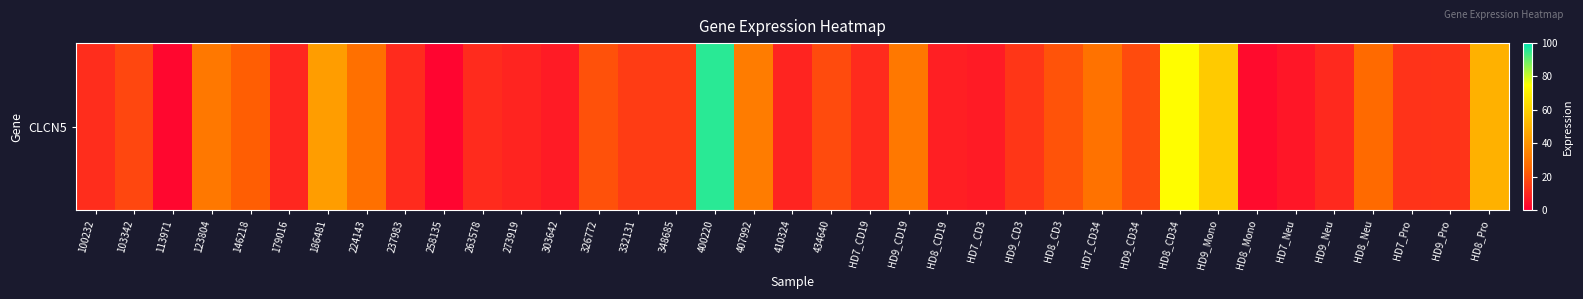

What is the difference between the maximum and minimum values?

94.4